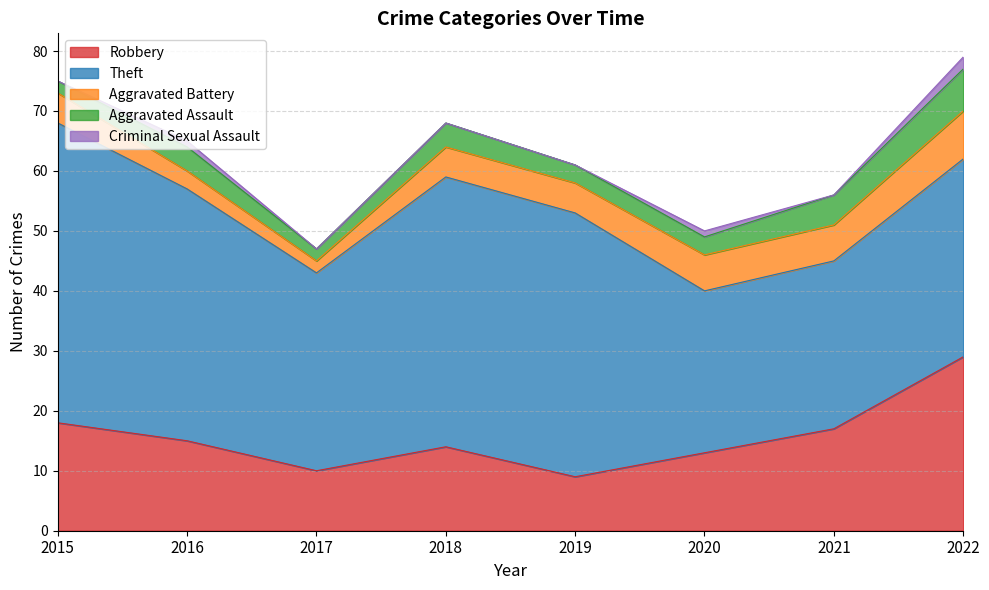

What is the difference between the Robbery values at 2021 and 2020?

4